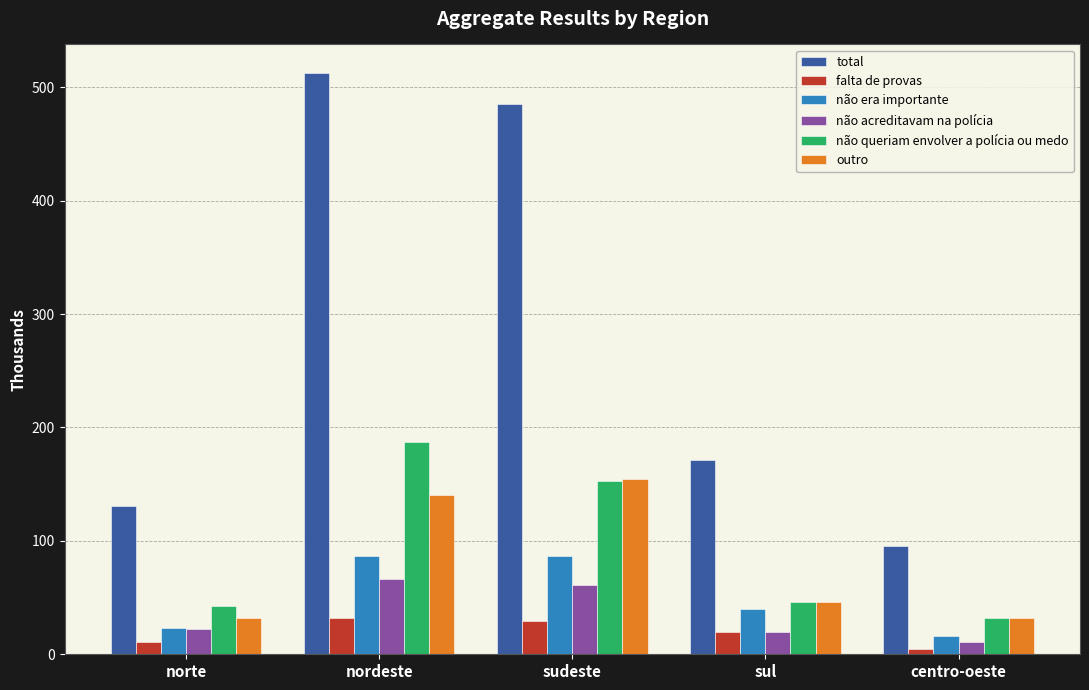

How many data points in não acreditavam na polícia are less than 22?

2